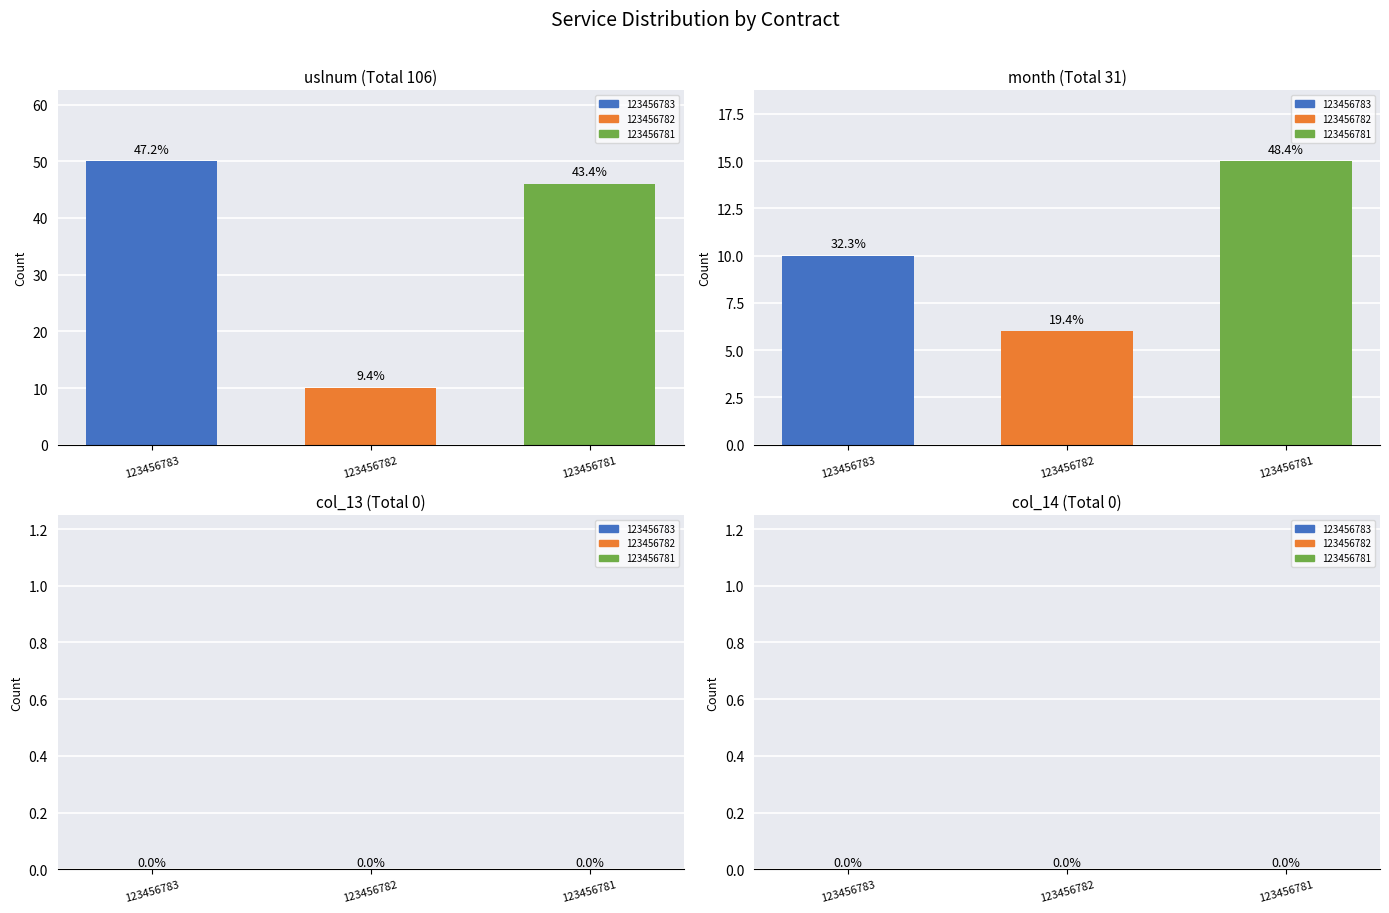

Reading left to right, list all the values displayed in this chart.

uslnum: 123456783=50	123456782=10	123456781=46
month: 123456783=10	123456782=6	123456781=15
col_13: 123456783=0	123456782=0	123456781=0
col_14: 123456783=0	123456782=0	123456781=0